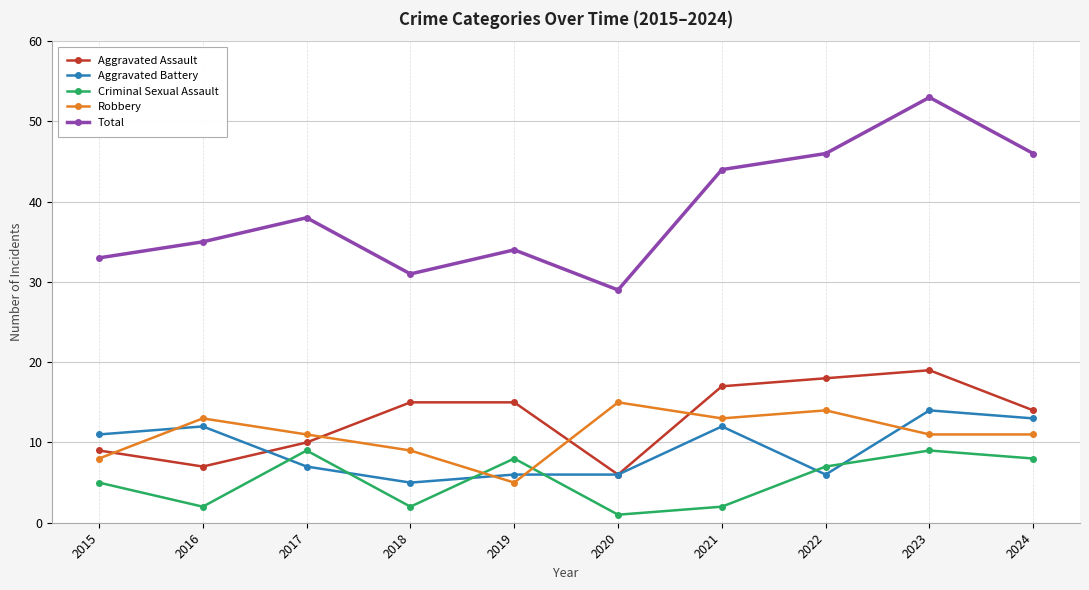

Between 2019 and 2023, which series saw the biggest shift?

Total